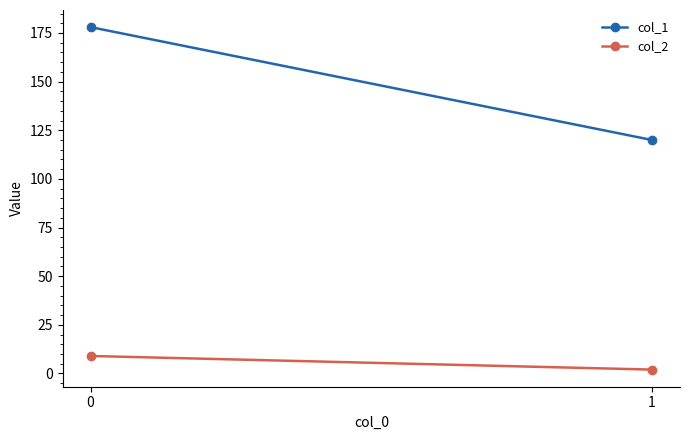

Rank the series by their maximum value, from lowest to highest.

col_2, col_1